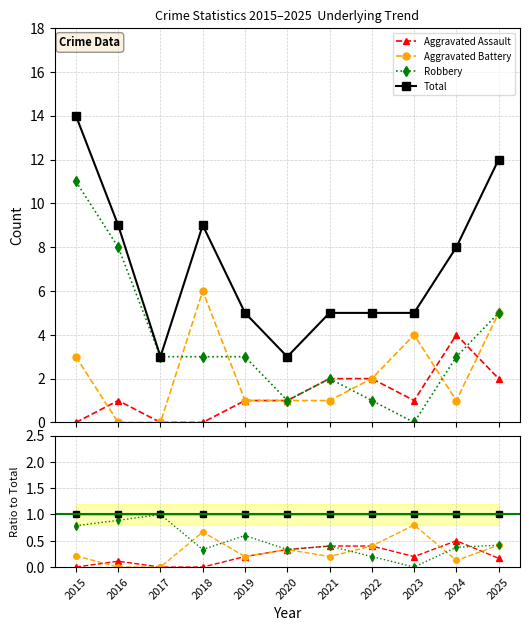

At how many categories does at least one series exceed 0?

11